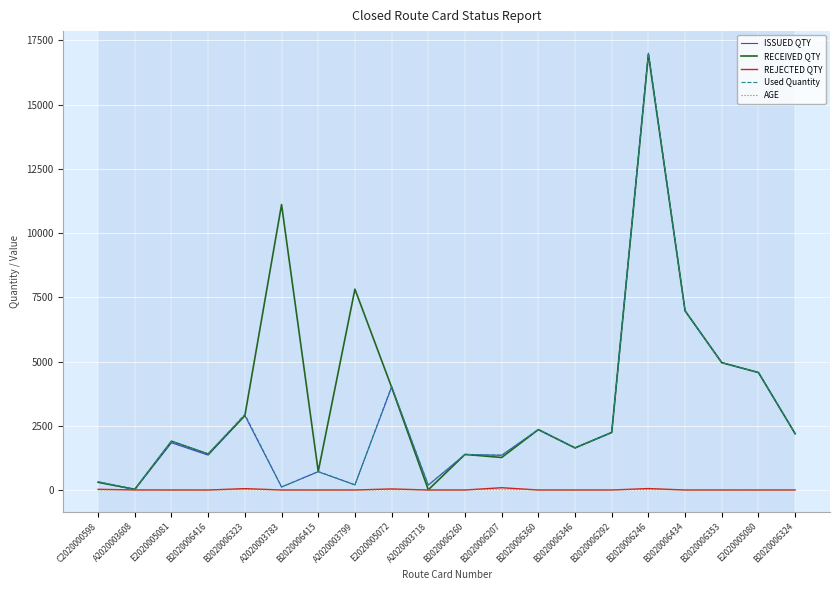

What is the greatest value displayed?

17006.0